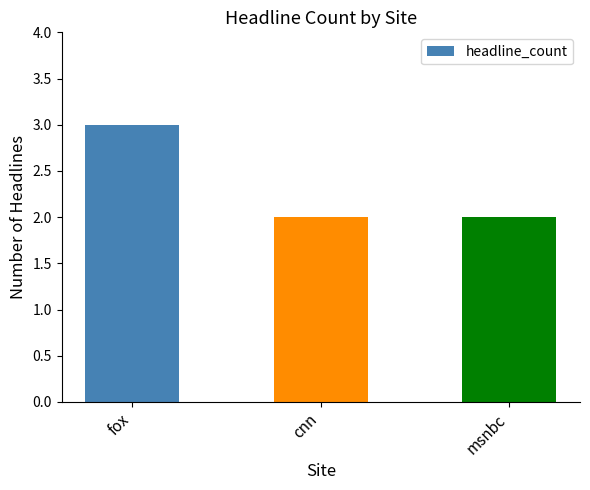

At which category does the chart reach its peak across all series?

fox